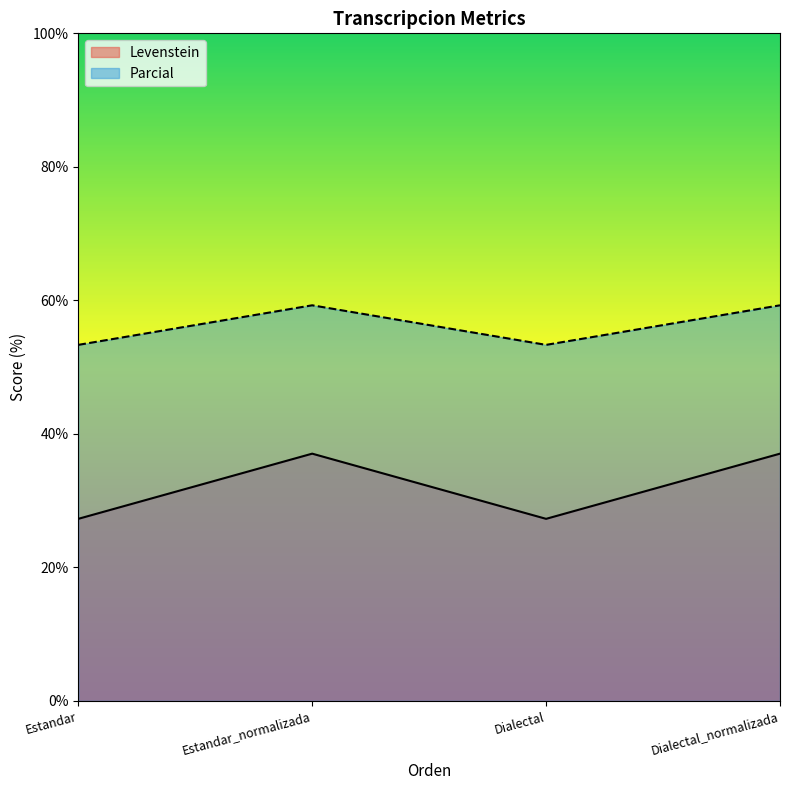

Where is the first local maximum for Levenstein?

Estandar_normalizada